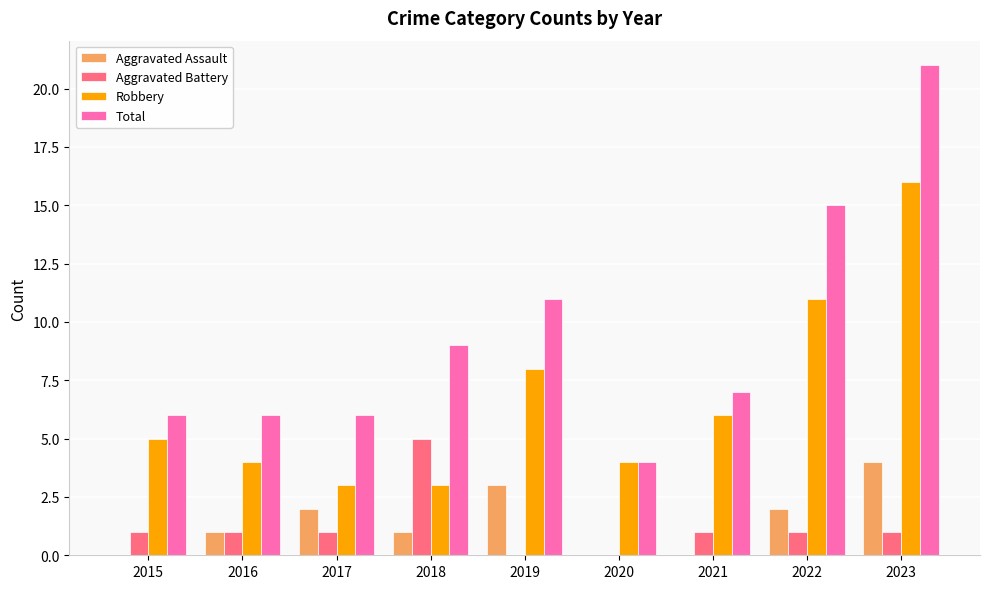

What is the difference between the Total values at 2017 and 2019?

5